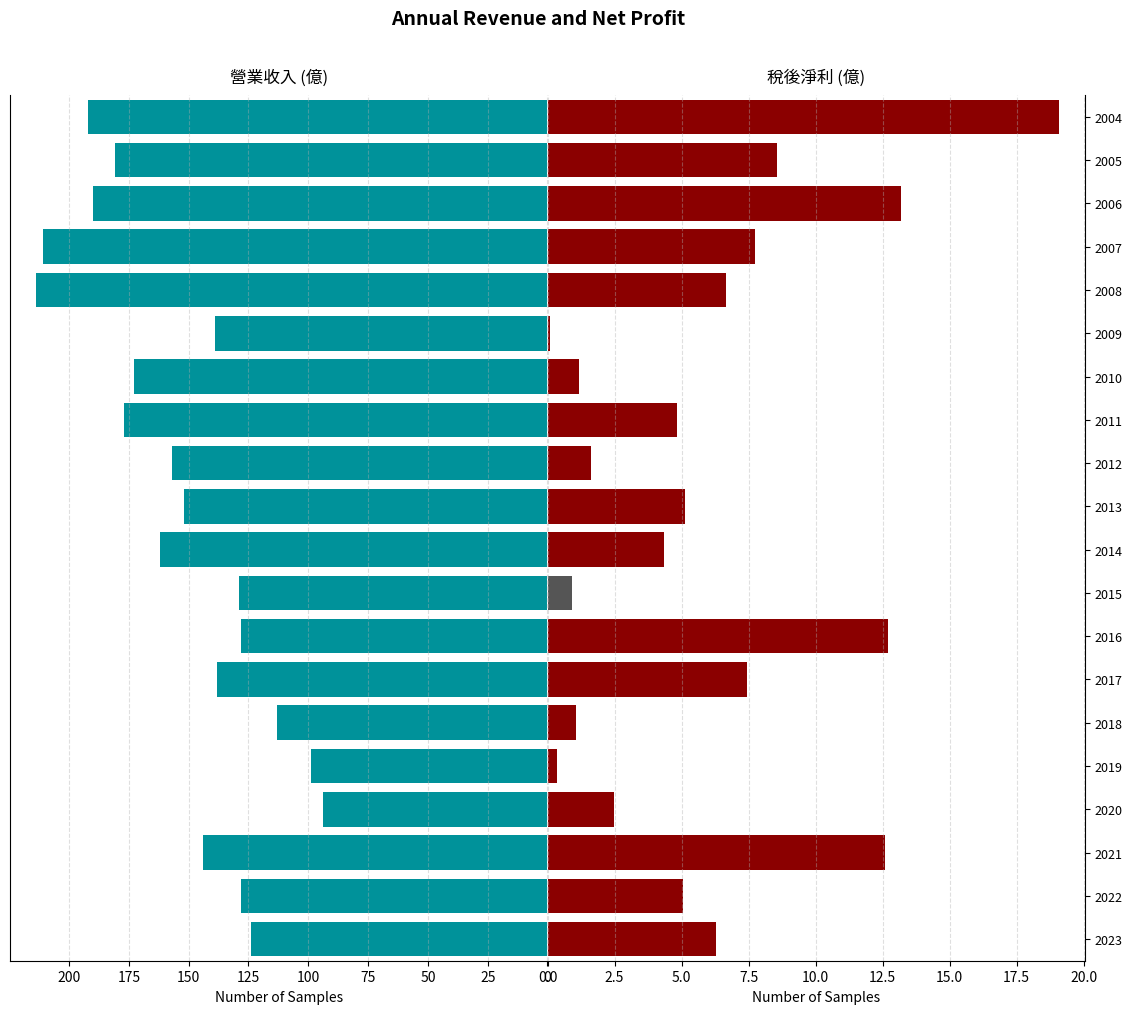

Reading left to right, transcribe all the data shown in this chart.

營業收入: 124.0	128.0	144.0	93.8	98.8	113.0	138.0	128.0	129.0	162.0	152.0	157.0	177.0	173.0	139.0	214.0	211.0	190.0	181.0	192.0
稅後淨利: 6.3	5.0	12.6	2.5	0.3	1.1	7.4	12.7	0.9	4.3	5.1	1.6	4.8	1.2	0.1	6.7	7.8	13.2	8.6	19.1